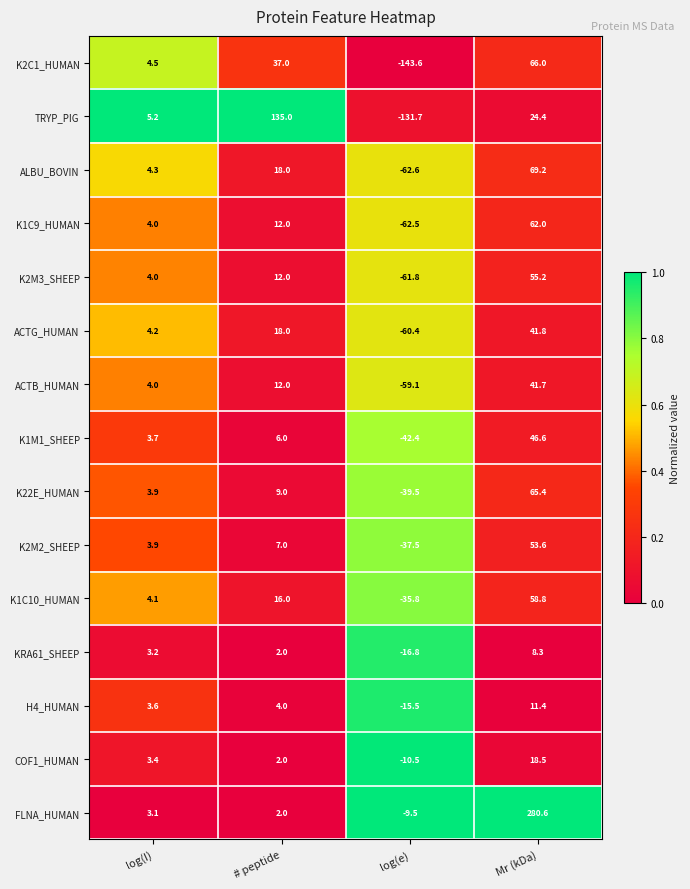

Which category has the highest value across all series?

Mr (kDa)